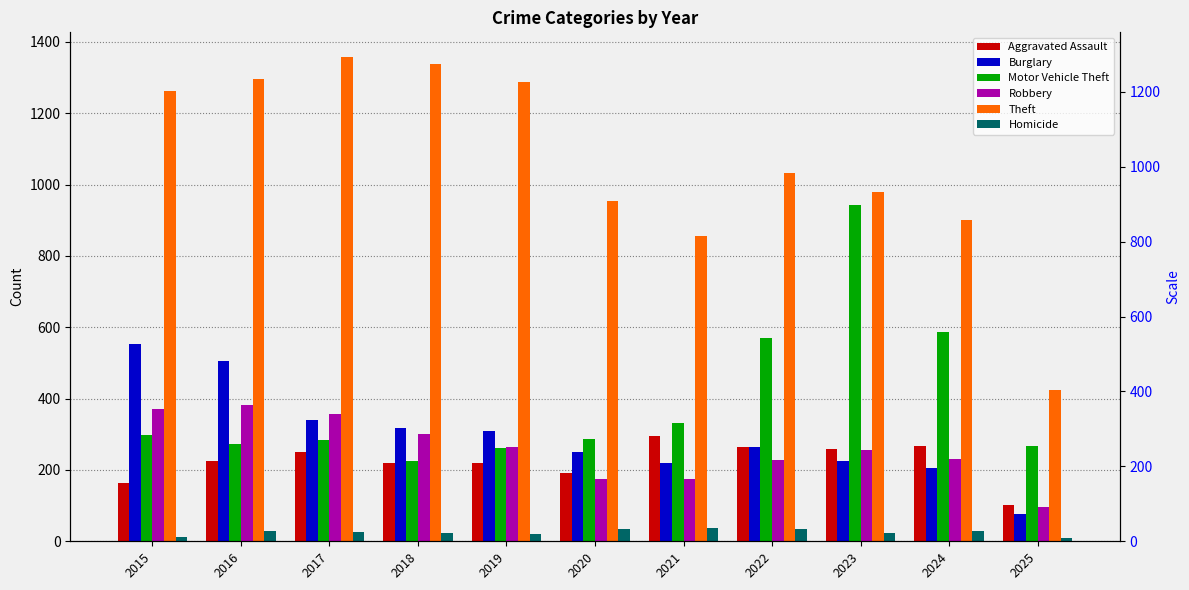

How many bars are there in total?

66